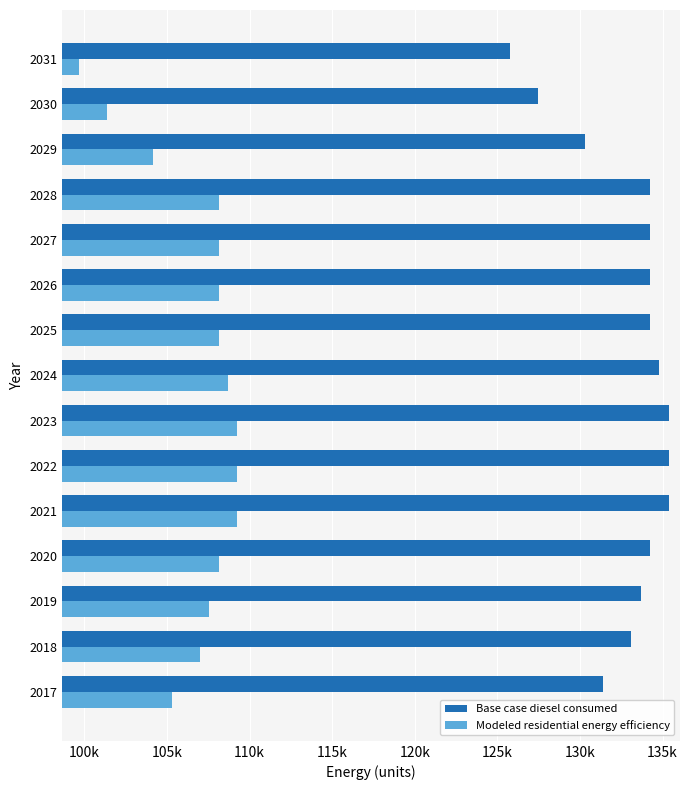

What are all the series names shown in the legend?

Base case diesel consumed, Modeled residential energy efficiency